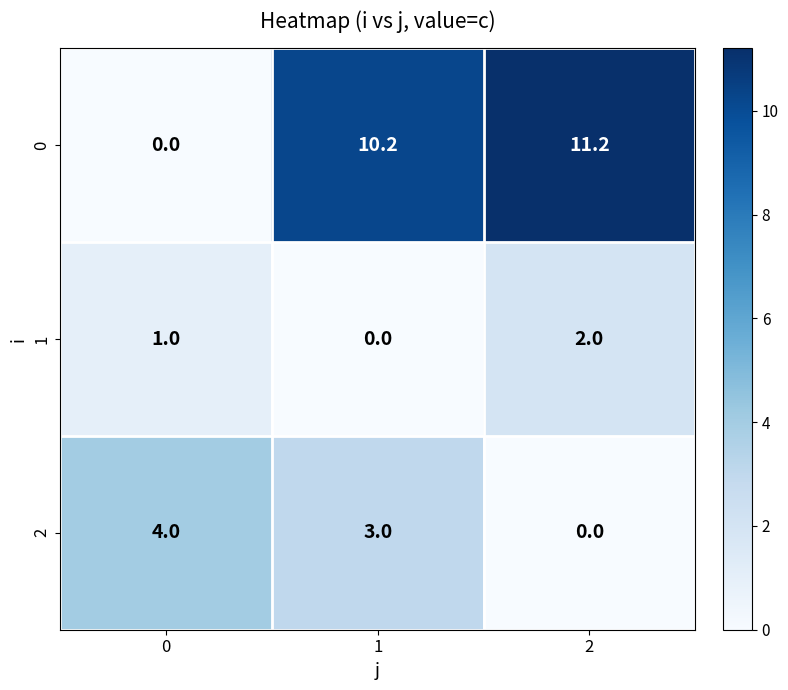

How many distinct data groups are displayed?

3